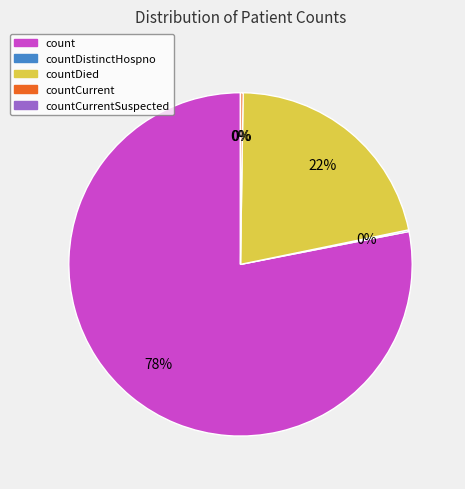

What percentage is the count slice, to the nearest percent?

78%